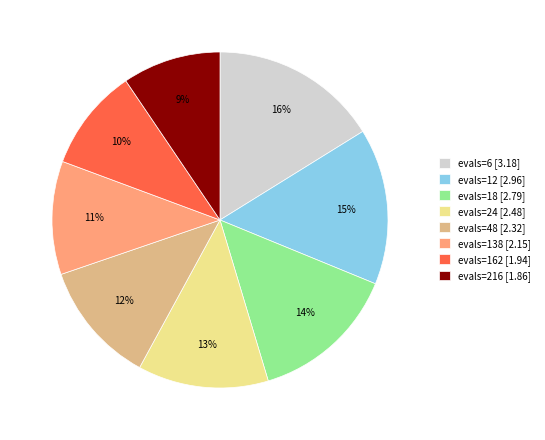

Combined, do evals=6 [3.18] and evals=12 [2.96] account for over 50%?

No